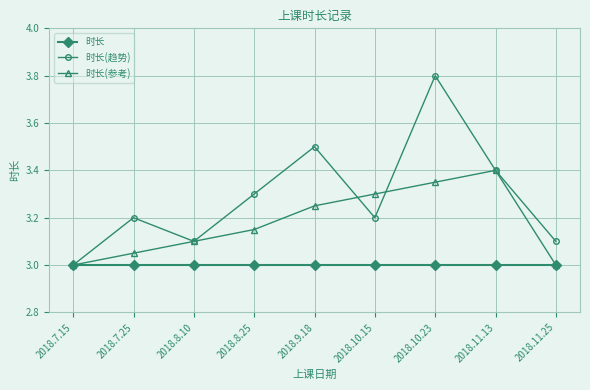

The 时长 series shows 3.0 at 2018.8.25. True or false?

True